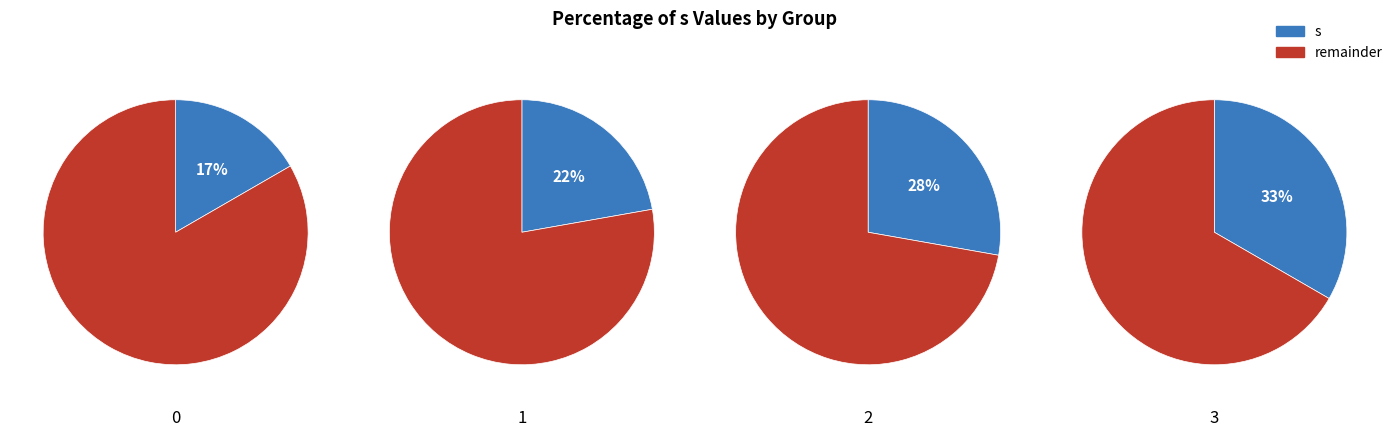

Does 1 account for over 50% of the chart?

No